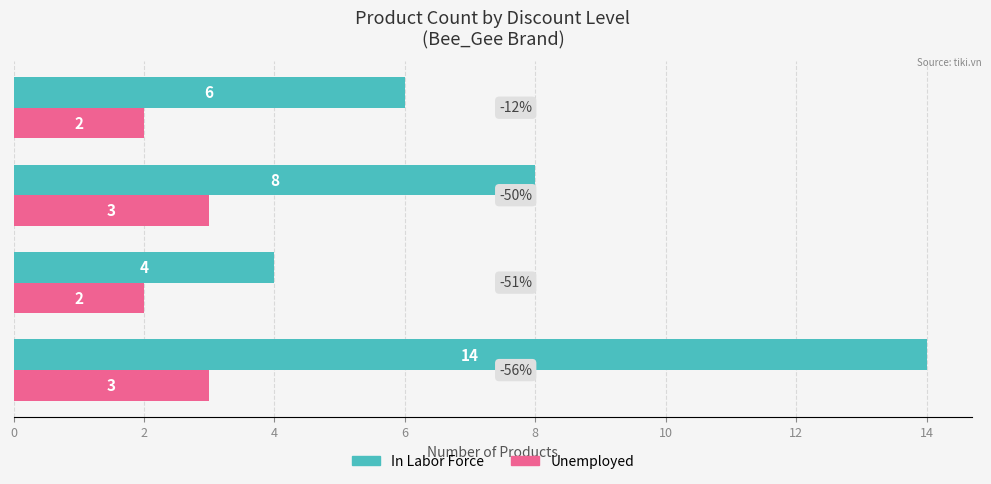

What is the average value of the In Labor Force series?

8